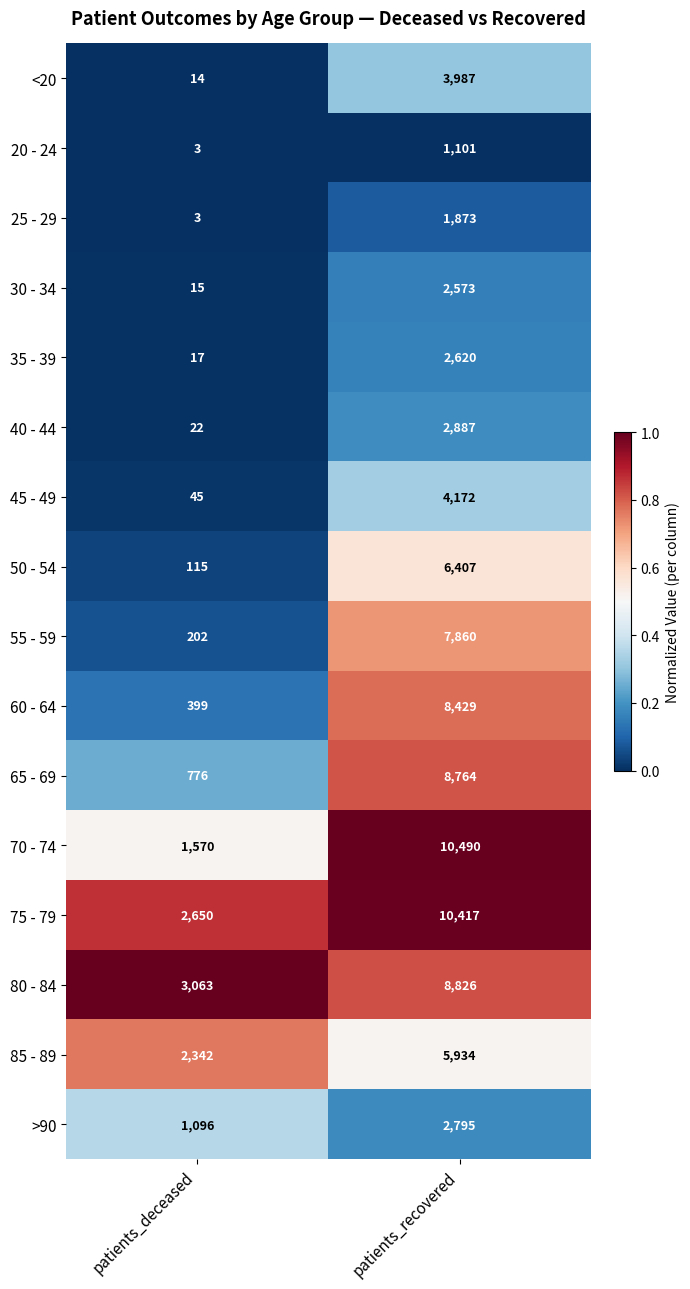

Which series has the largest total across all categories?

75 - 79